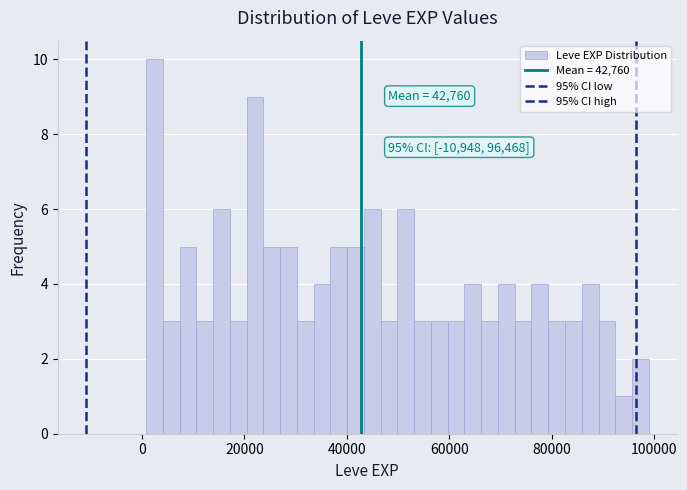

Around what value on the x-axis is the tallest bar? Give the approximate position of its centre, as read against the axis.

2000